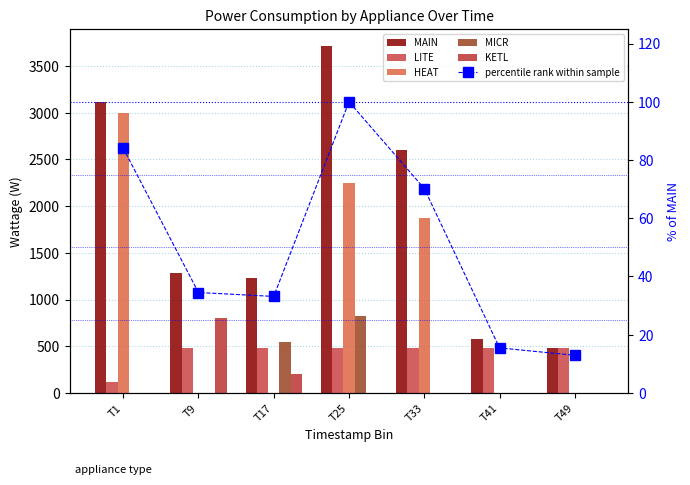

True or false: percentile rank within sample has a value of 117.1 at T1.

False